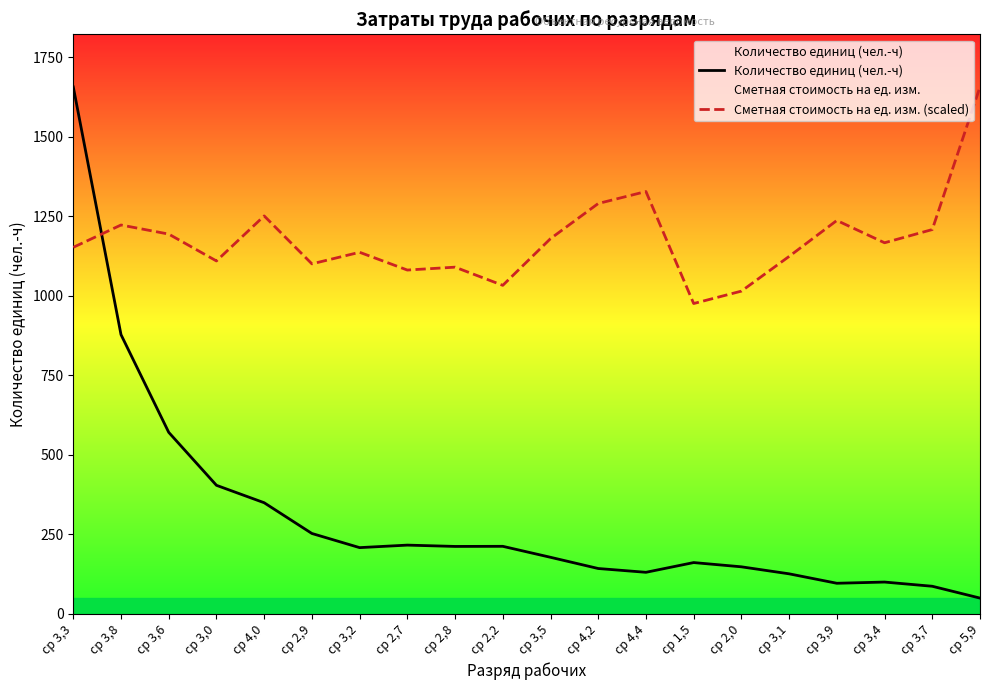

How many data points in Сметная стоимость на ед. изм. (scaled) are less than 1165?

10